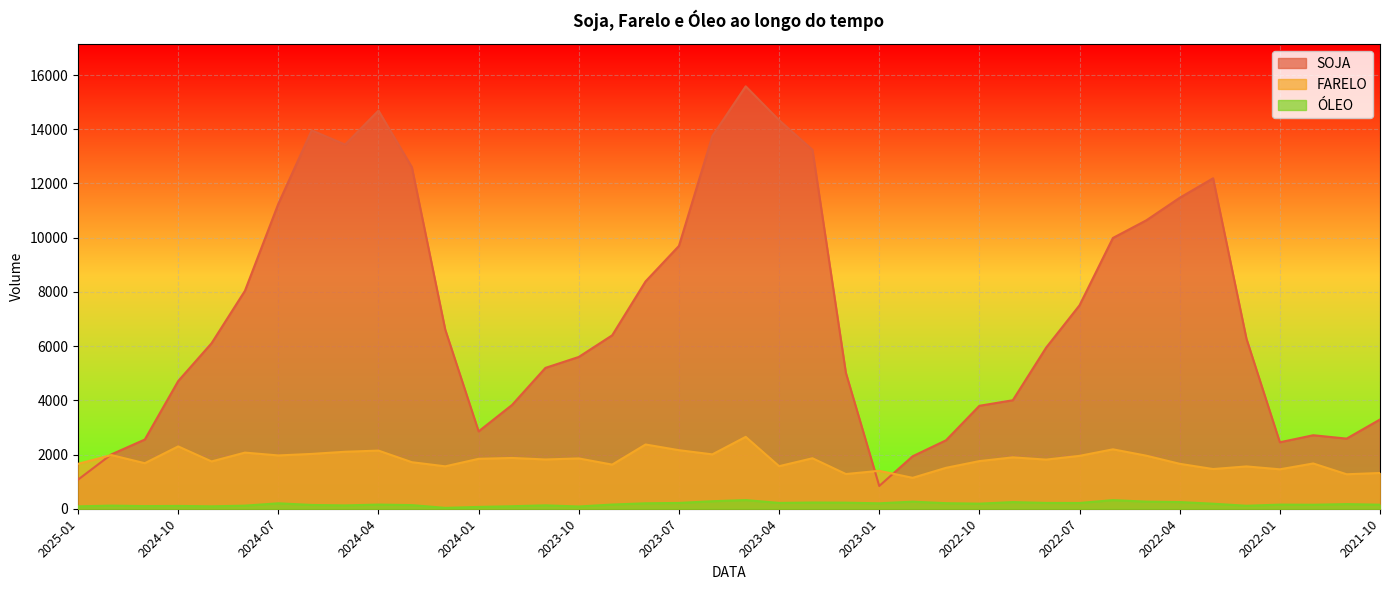

What are all the series names shown in the legend?

SOJA, FARELO, ÓLEO